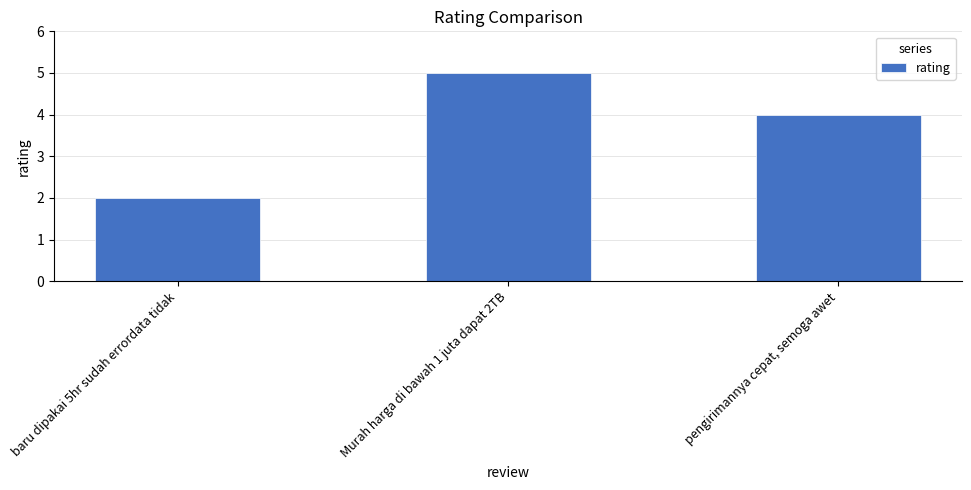

Reading right to left, transcribe all the data shown in this chart.

4	5	2